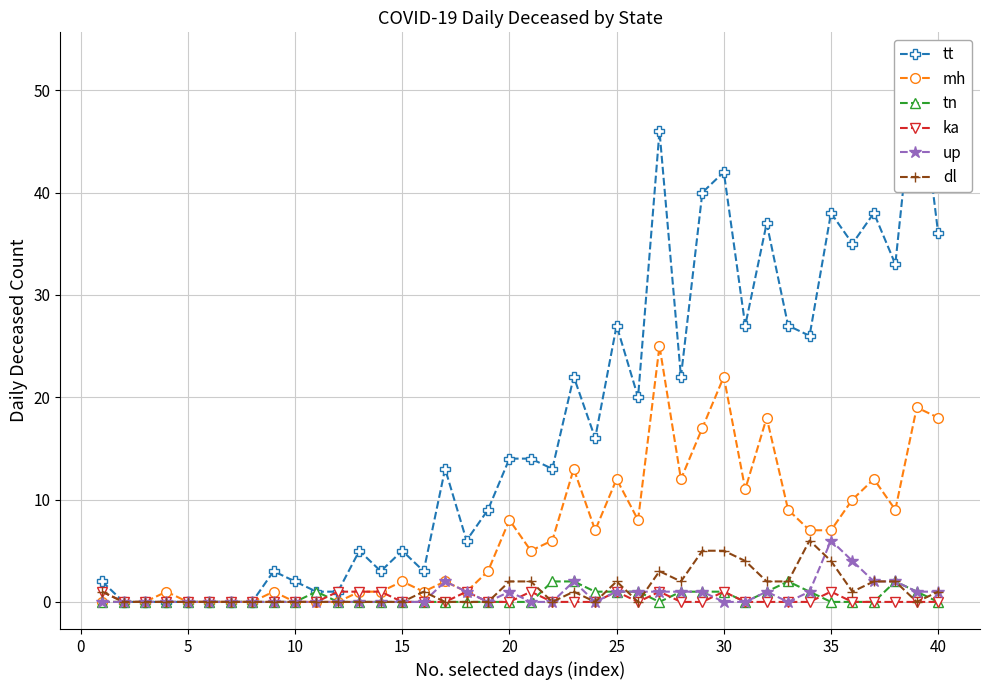

What is the difference between the maximum and minimum values in the mh series?

25